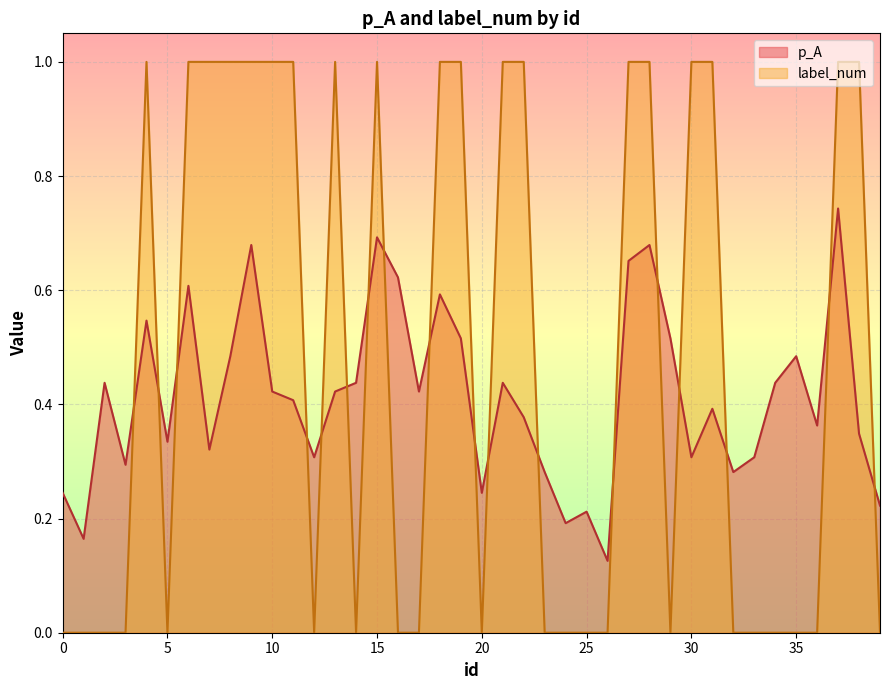

How many positive values does the label_num series have?

19